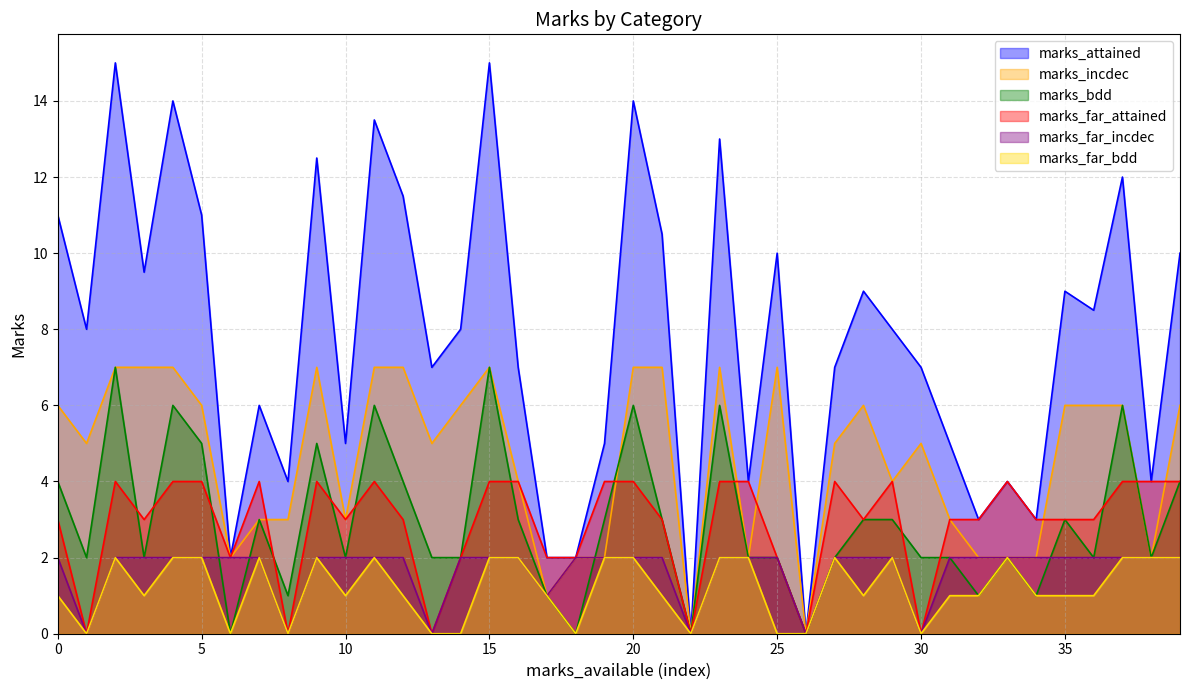

How many times do marks_far_attained and marks_incdec cross each other?

7